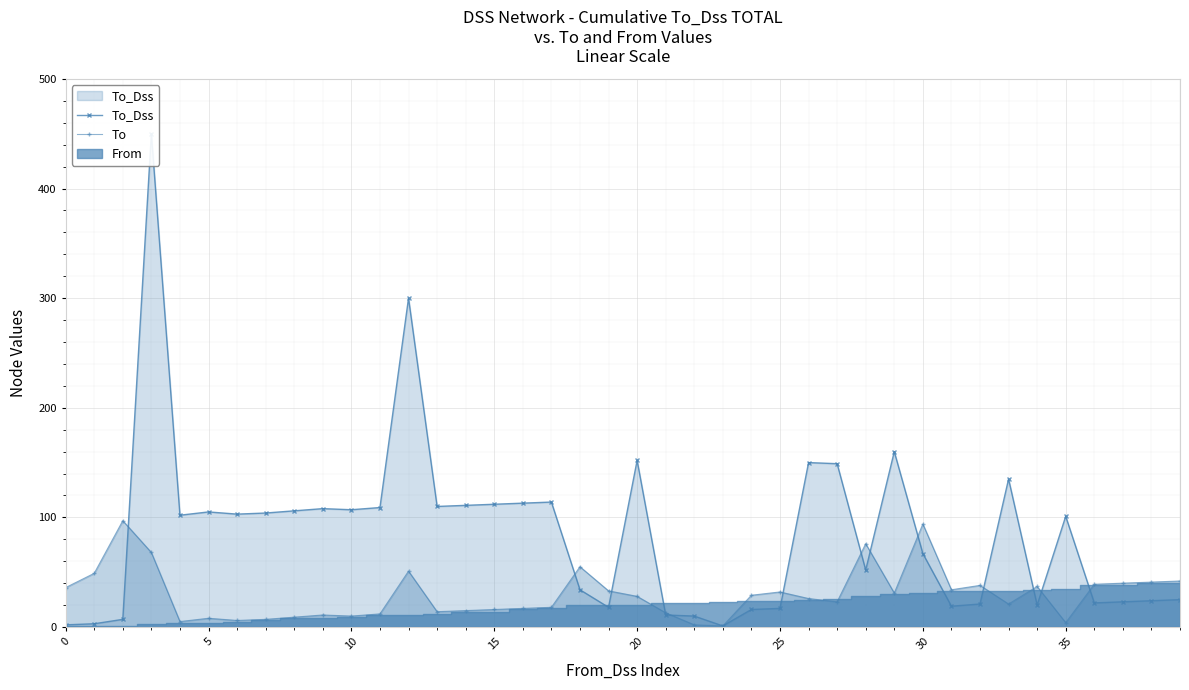

What is the value of the To point at the 21st from the left?

5